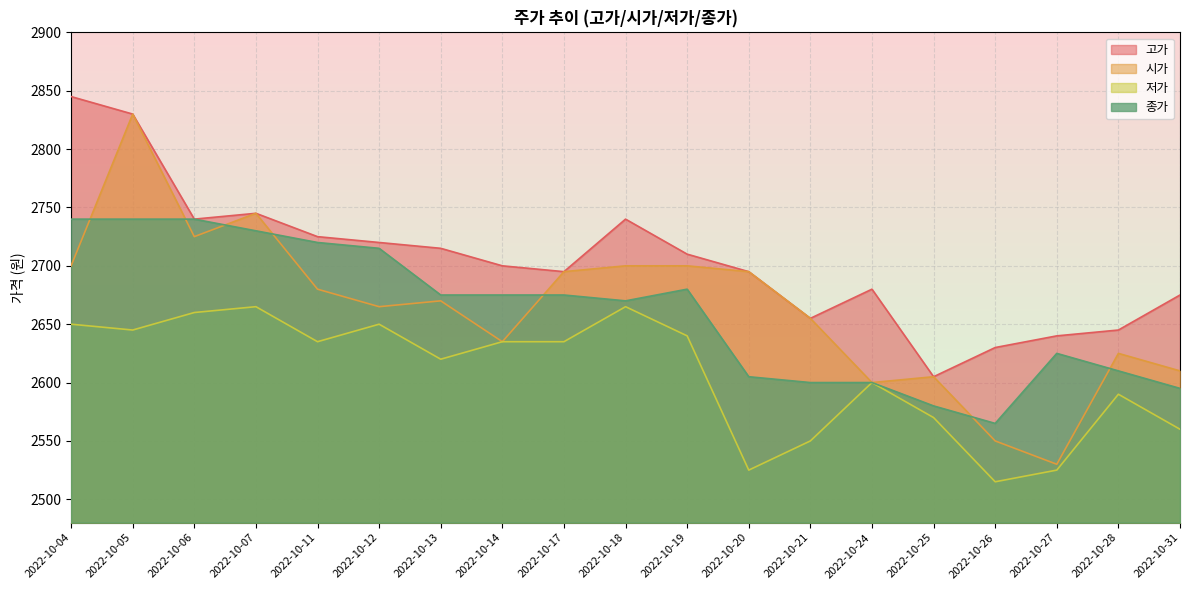

In 종가, how many points are higher than both neighbors (excluding endpoints)?

2